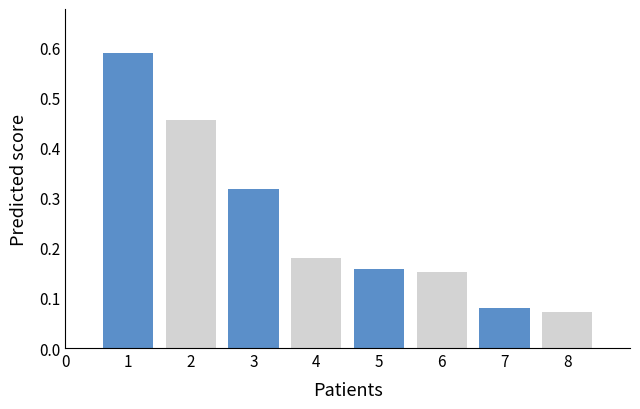

Which has a higher value, 4 or 3?

3